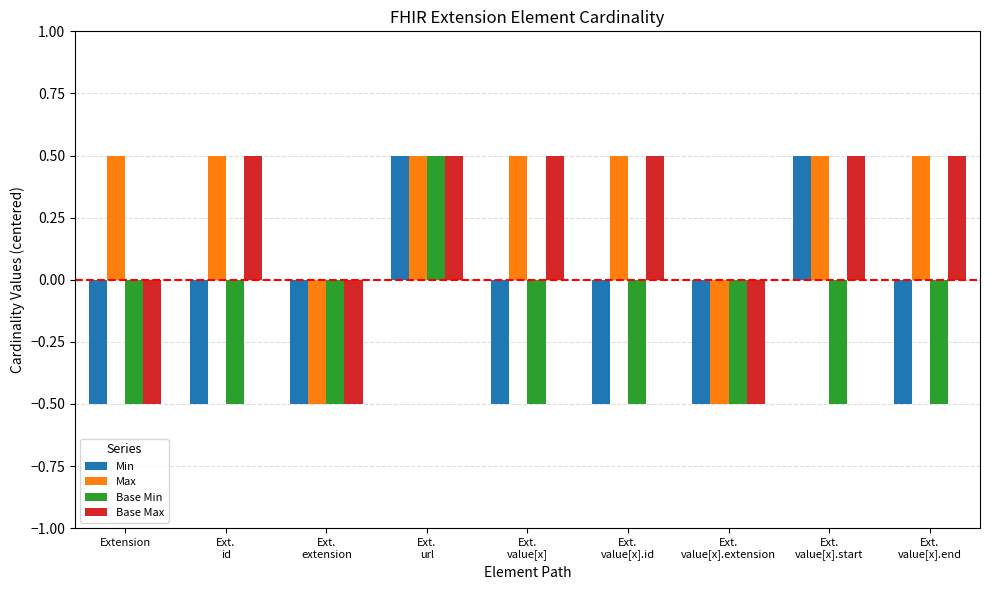

The Max series shows -0.1 at Ext.
extension. True or false?

False